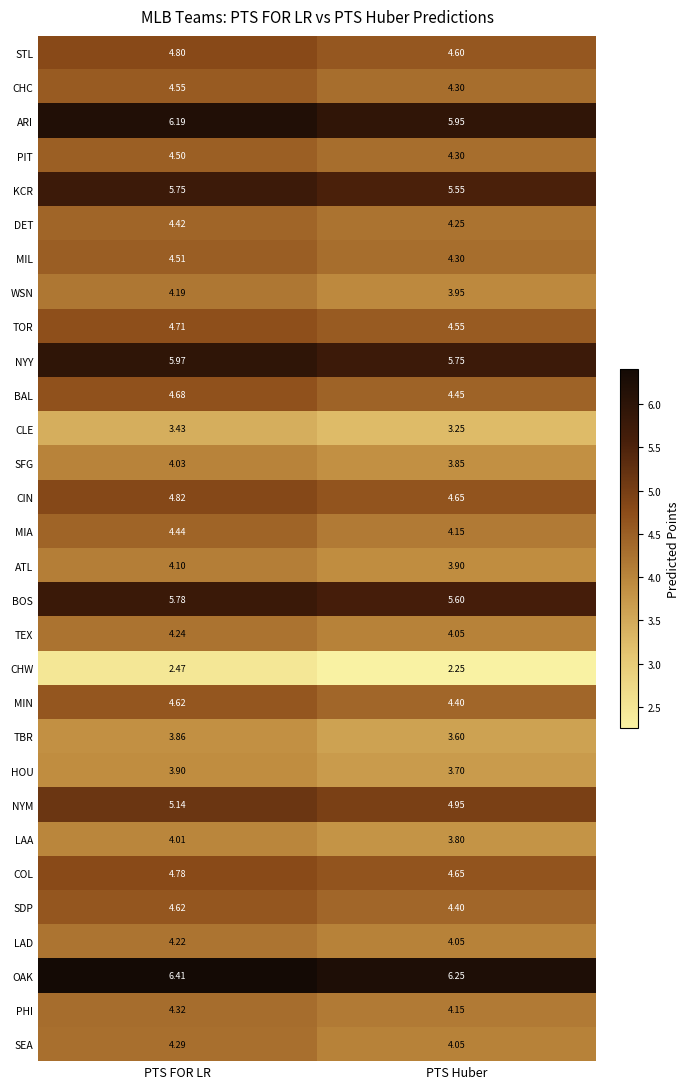

Where is SFG nearest to the value 3?

PTS Huber